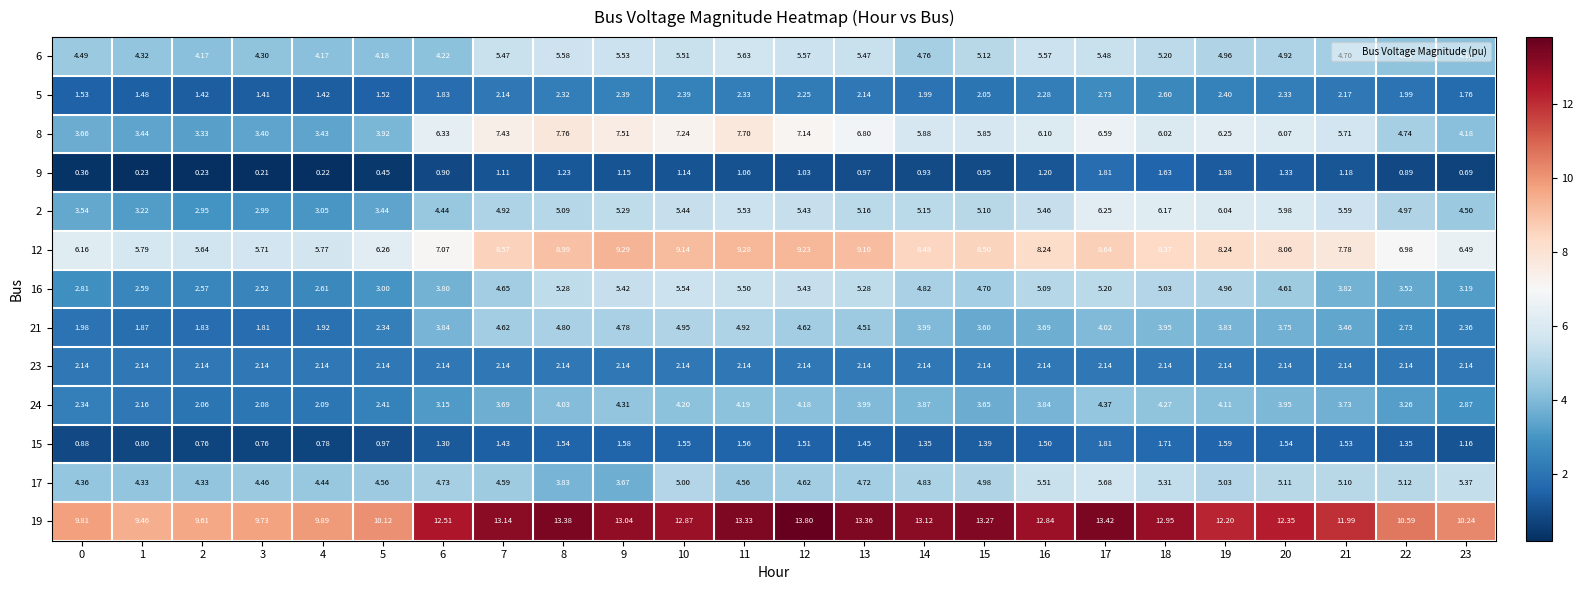

How many categories are shown in the chart?

24